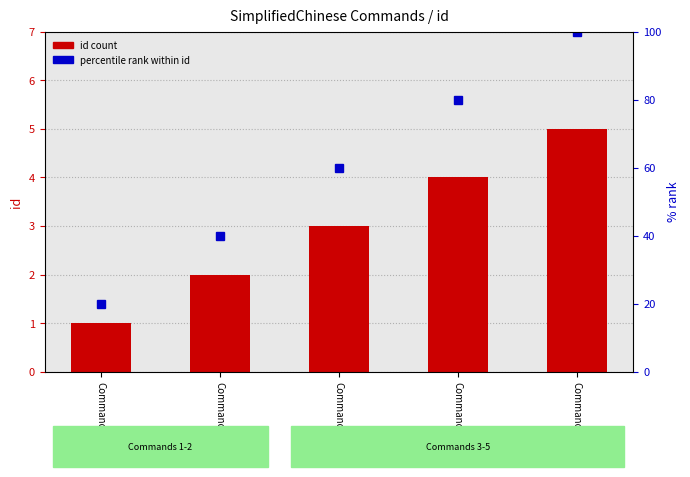

At which label is id closest to 3?

Command_3